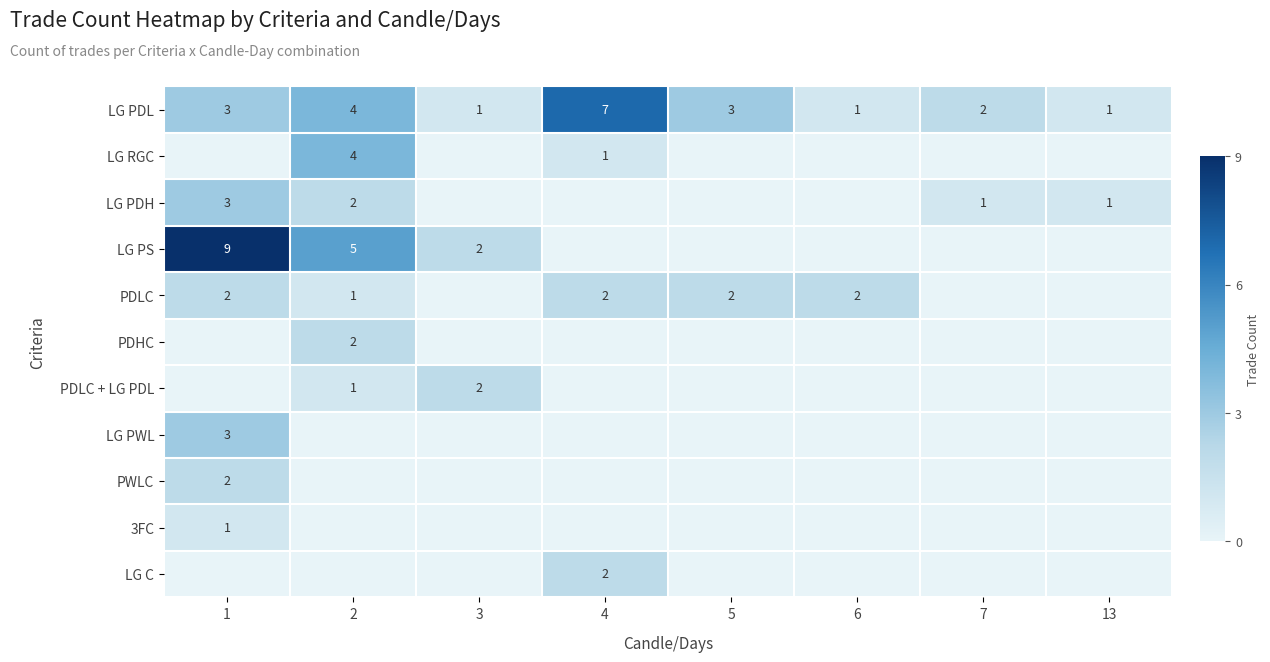

At which category is the sum across all series the highest?

1